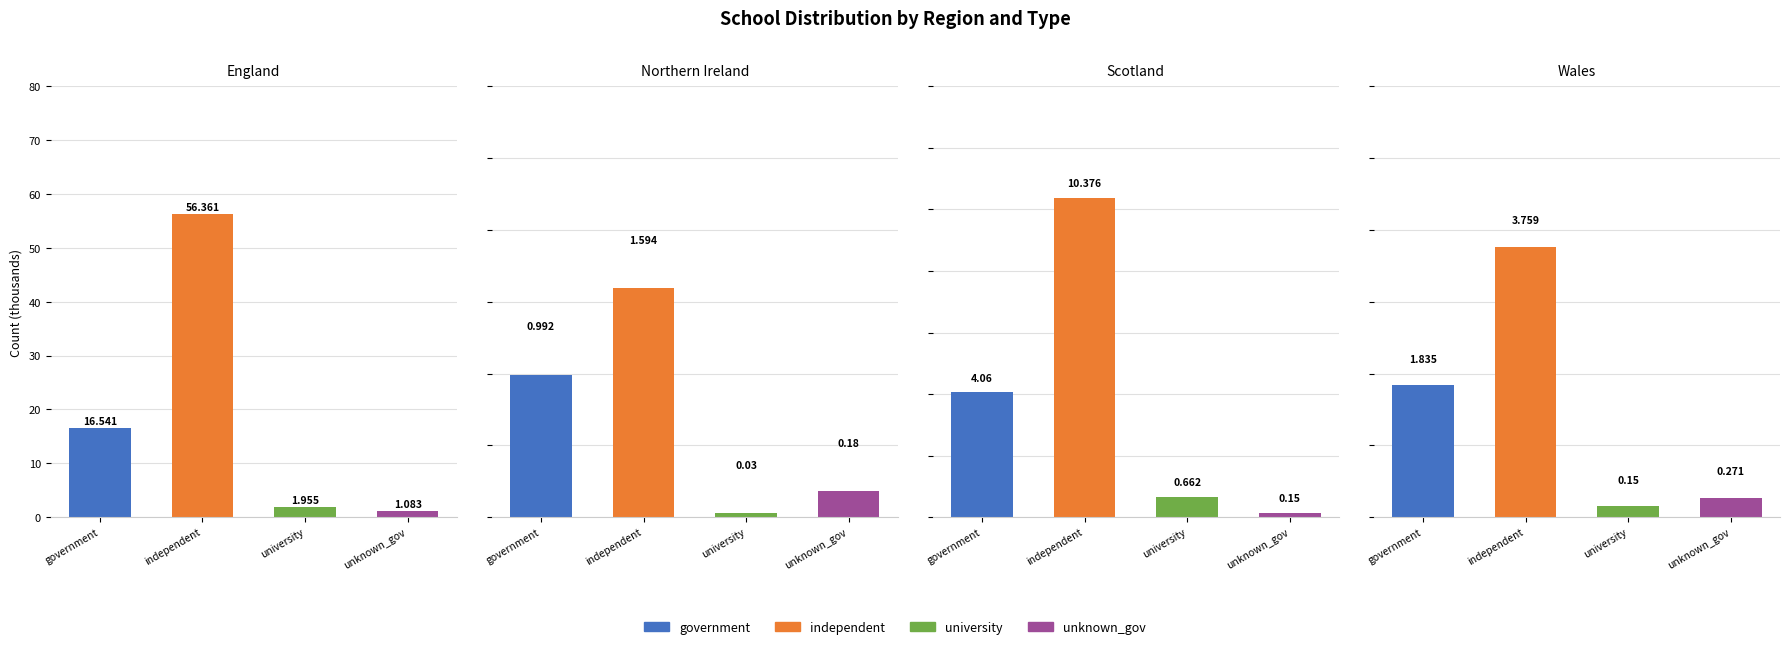

Is it true that government equals 0.3 at Northern Ireland?

False